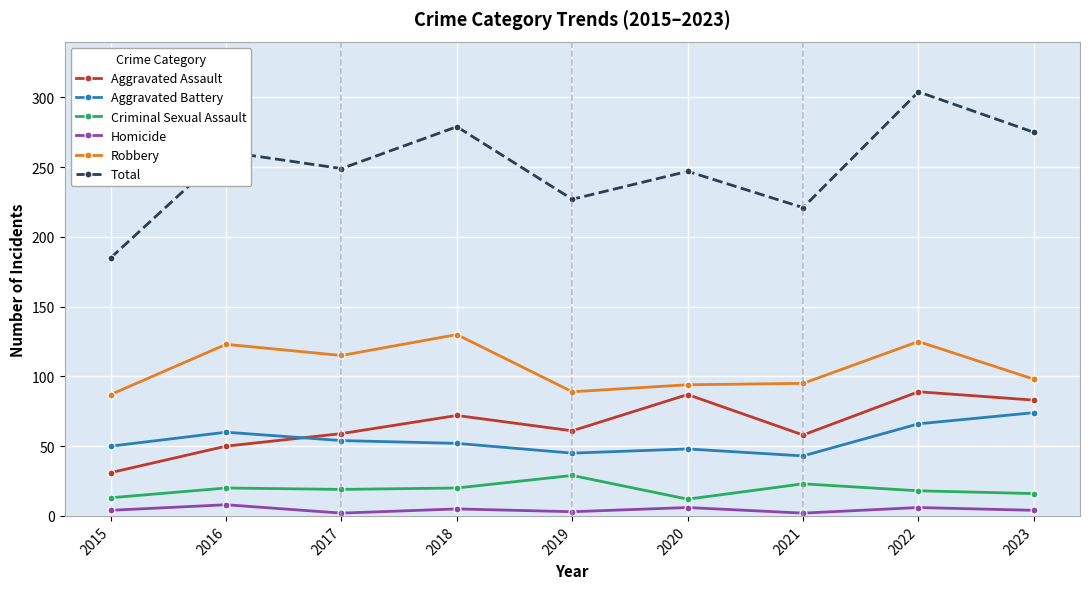

Is it true that Total equals 500 at 2018?

False